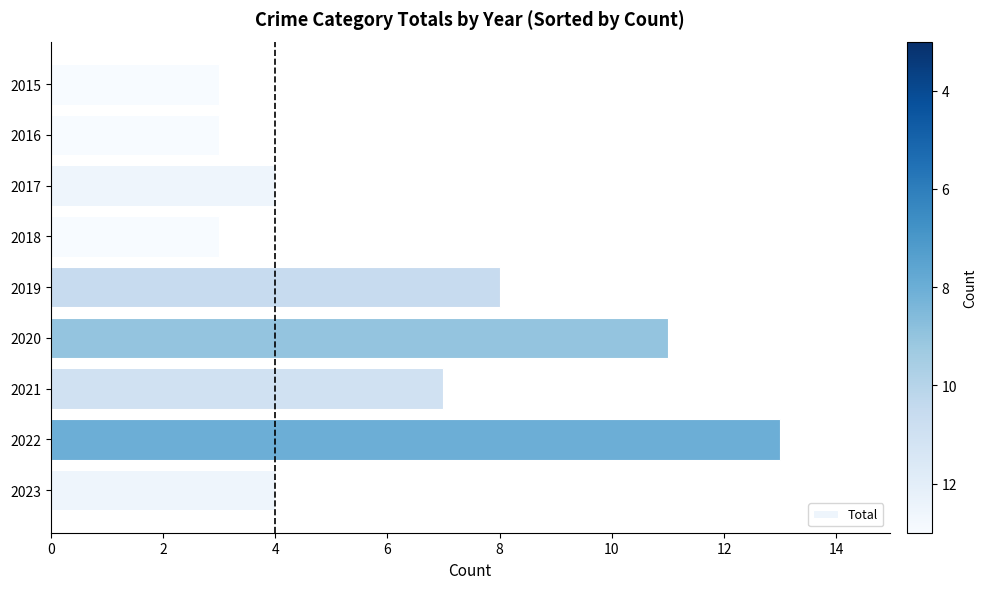

How many bars are there in total?

9